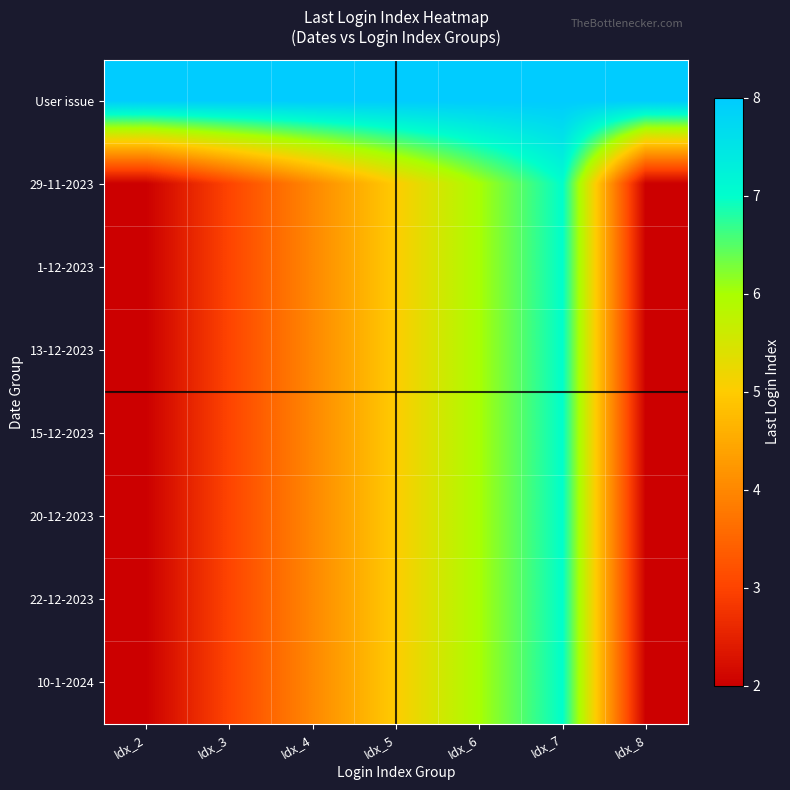

At how many categories does at least one series exceed 6?

7